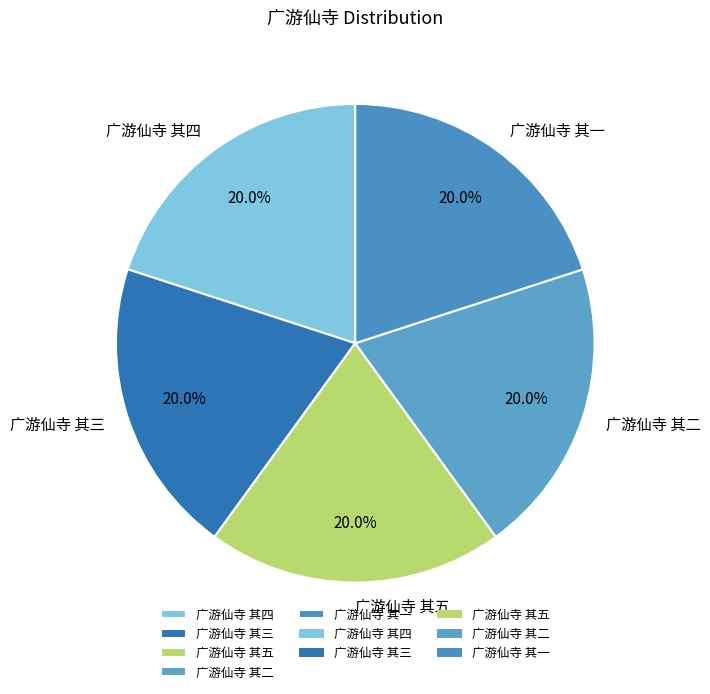

Does 广游仙寺 其五 account for over 50% of the chart?

No